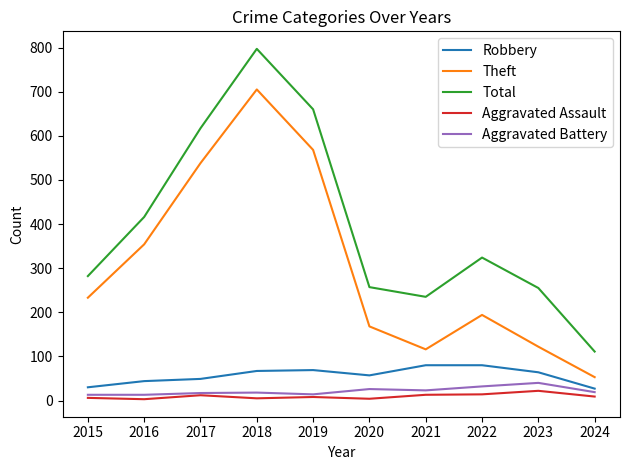

What is the maximum value shown in the chart?

797